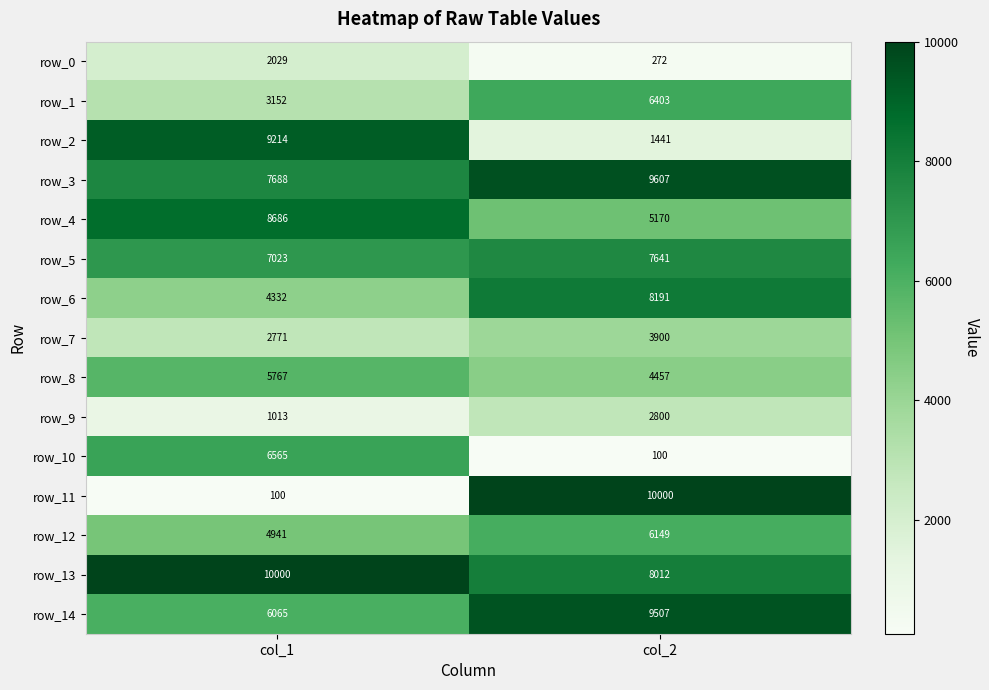

How many distinct data groups are displayed?

15